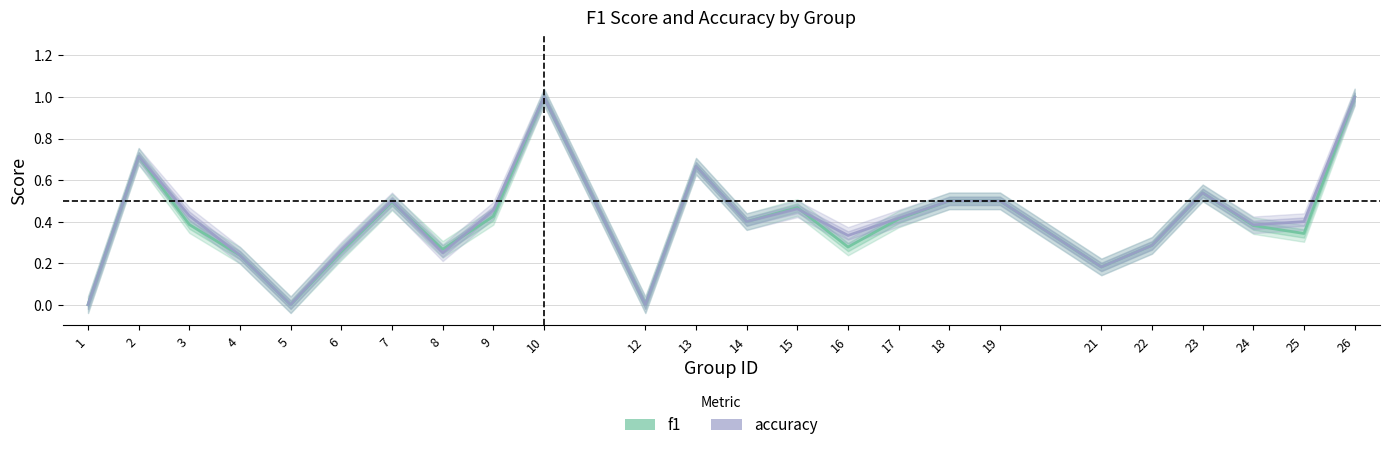

What are all the series names shown in the legend?

f1, accuracy